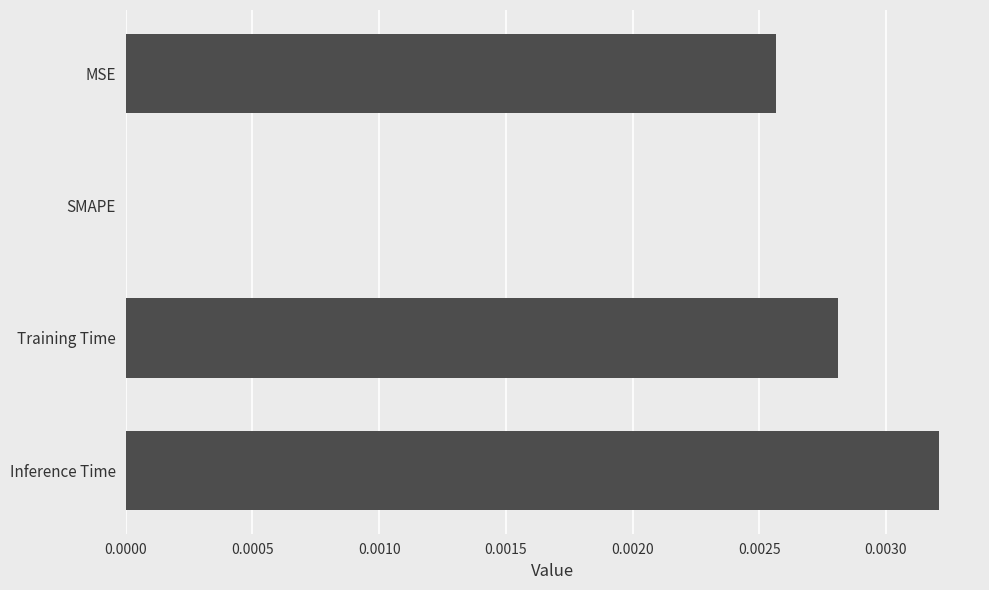

Where is the data nearest to the value 0?

SMAPE